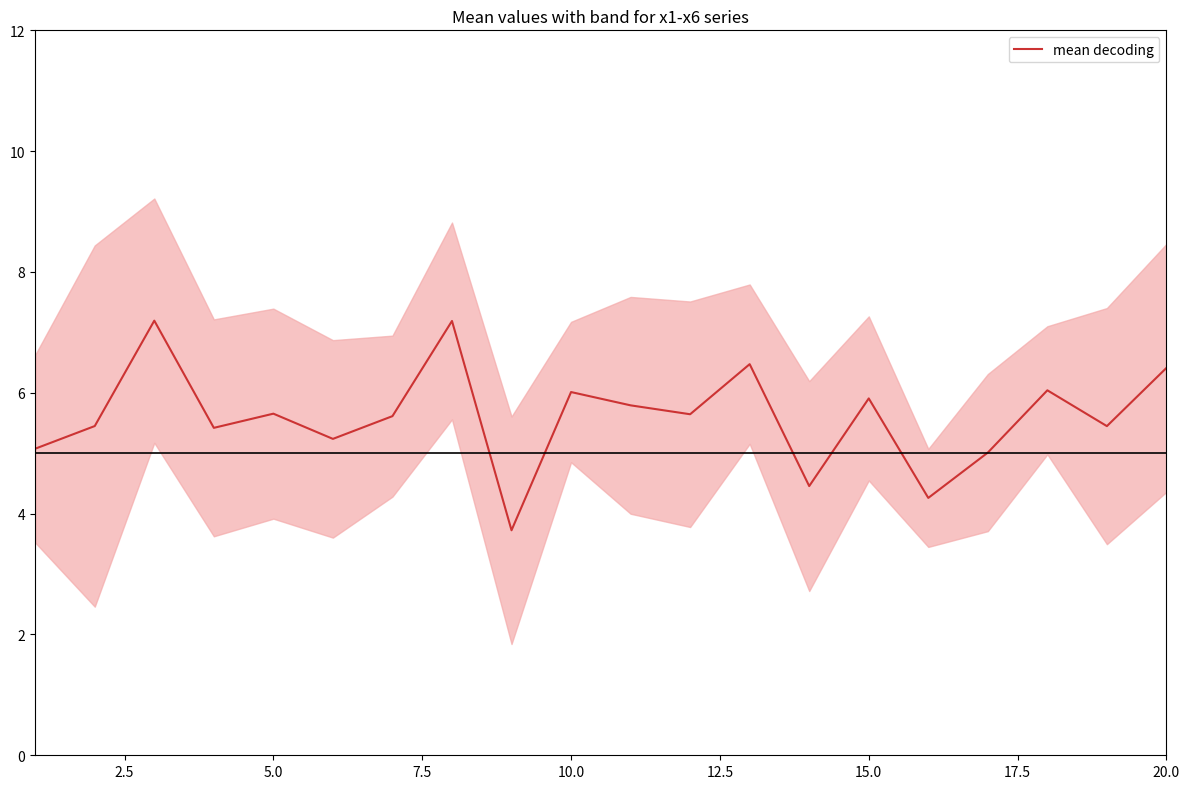

How many categories are shown in the chart?

20